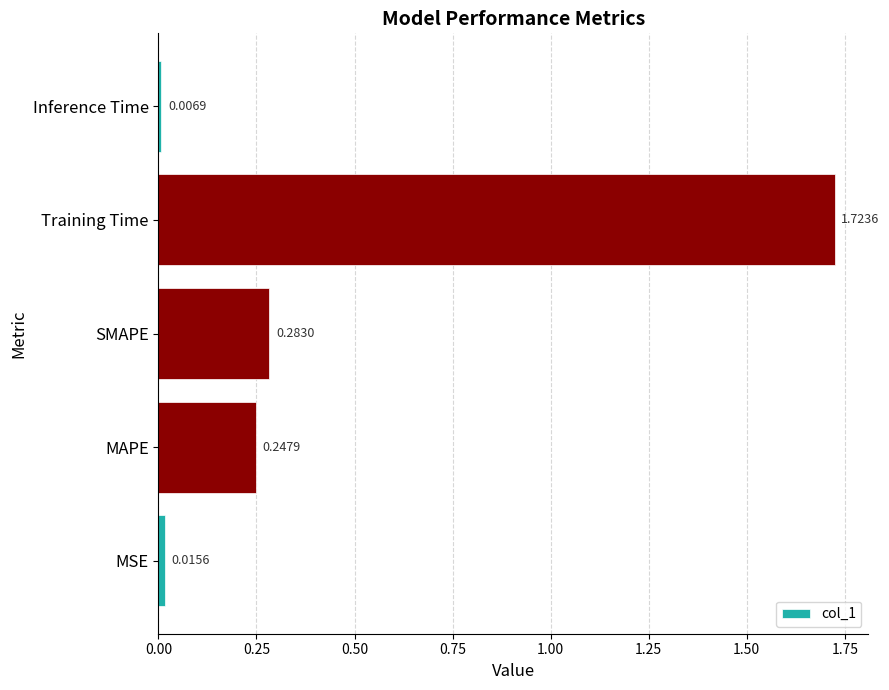

What is the change in value from MAPE to Training Time?

+1.5